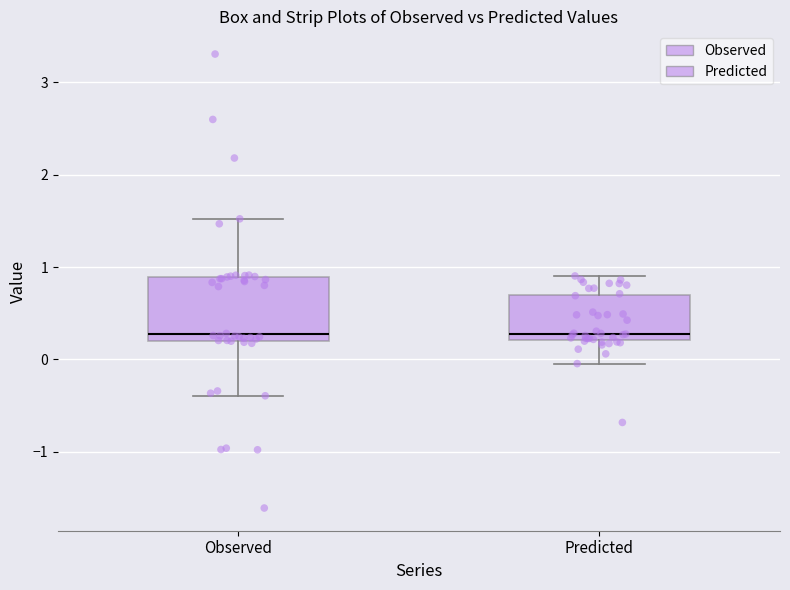

Reading left to right, transcribe this box plot: for each box, give where its median line is, the range the box spans, and where its two whiskers end, as read against the y-axis. The values are not printed on the chart, so give them approximately, as read against the axis.

Observed: median 0.3, box 0.2 to 0.9, whiskers -0.4 to 1.5
Predicted: median 0.3, box 0.2 to 0.7, whiskers 0.0 to 0.9